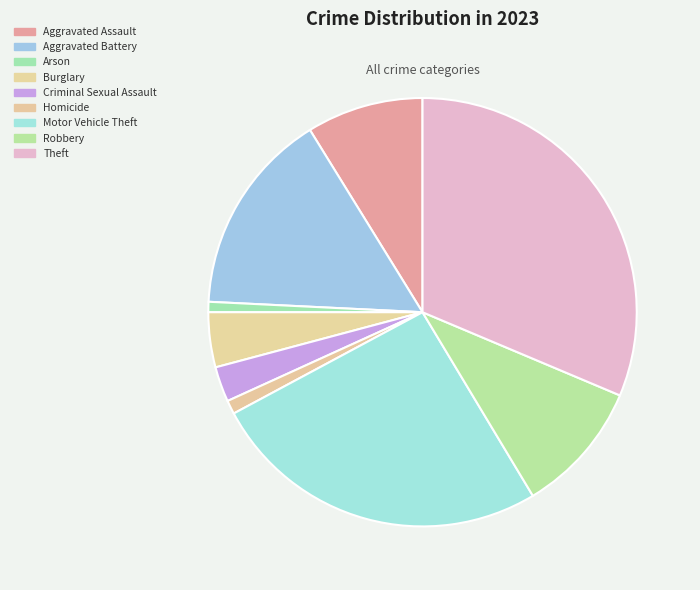

What is the change in value from Aggravated Assault to Arson?

-124